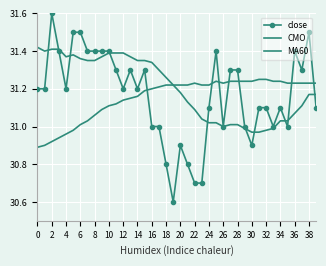

What is the value of the close point at the 24th from the left?

30.7